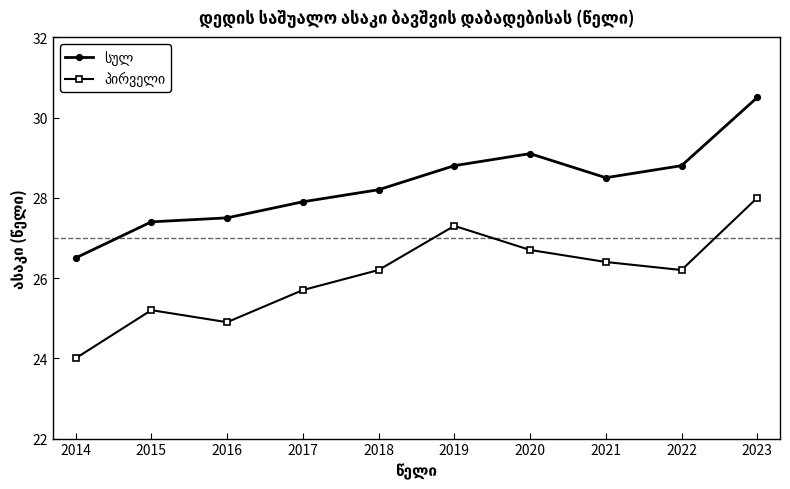

What is the minimum value shown in the chart?

24.0